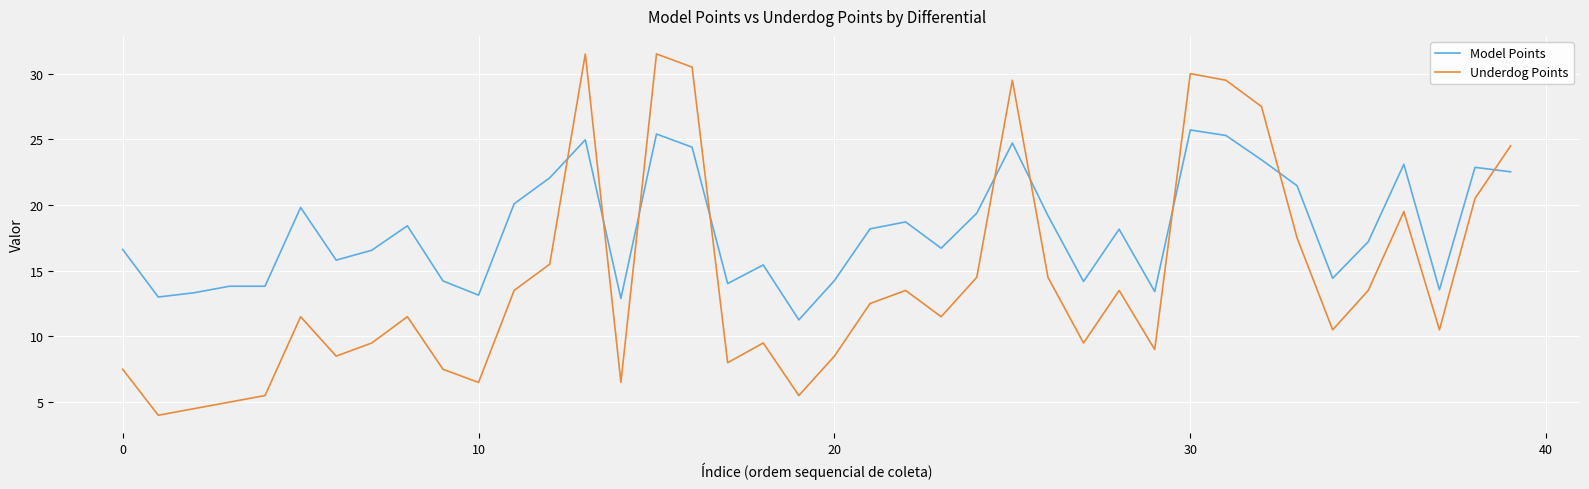

Which series has the largest total across all categories?

Model Points